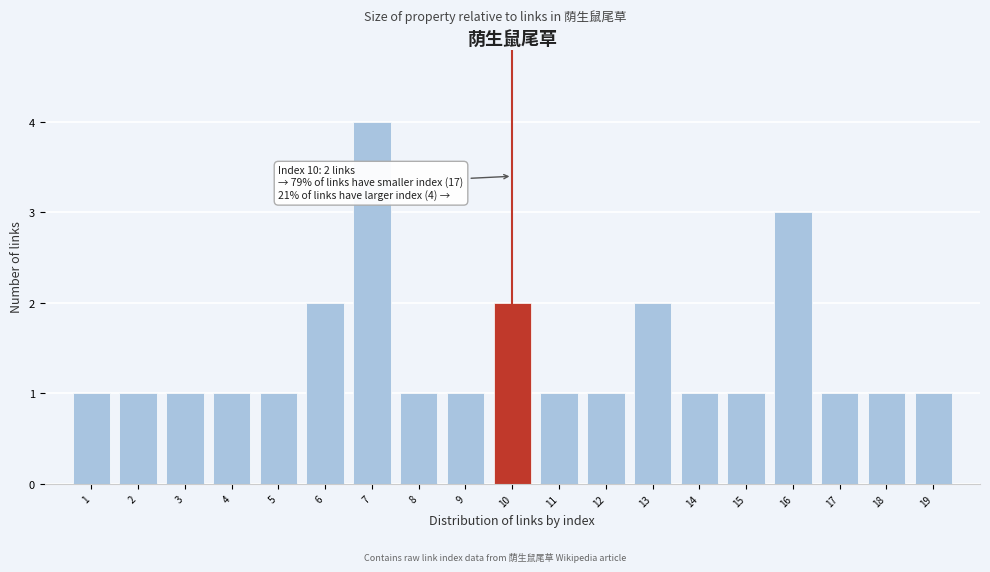

Reading left to right, extract all data points from this chart.

1	1	1	1	1	2	4	1	1	2	1	1	2	1	1	3	1	1	1